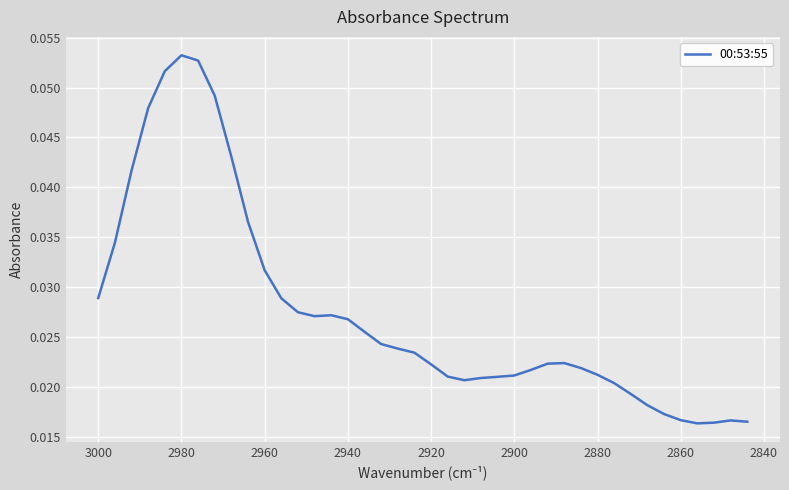

What is the maximum value shown in the chart?

0.1